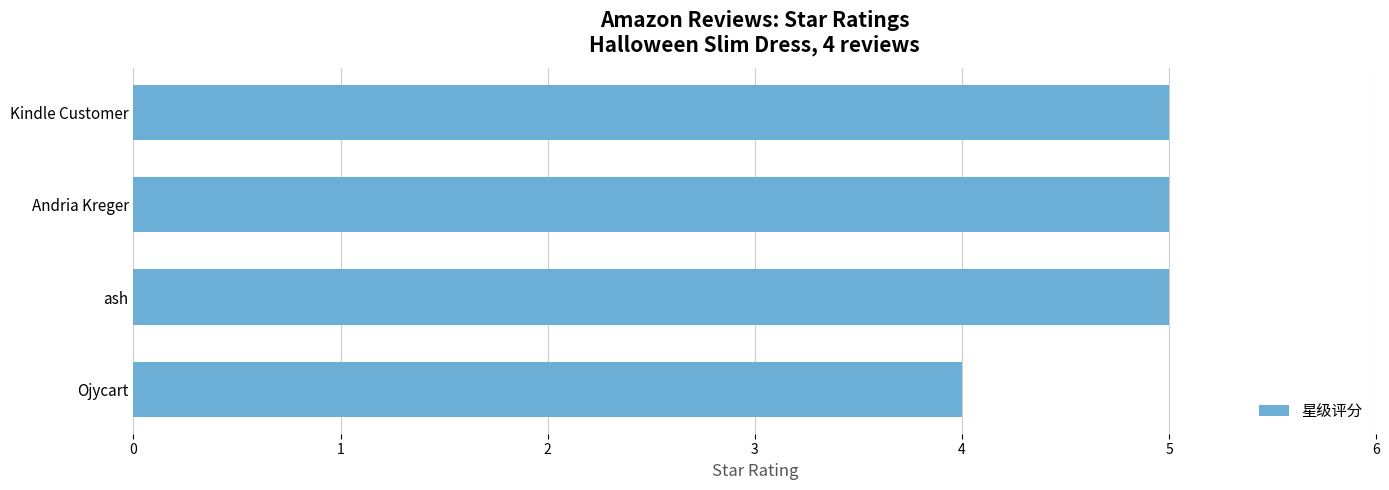

What is the sum of all values?

19